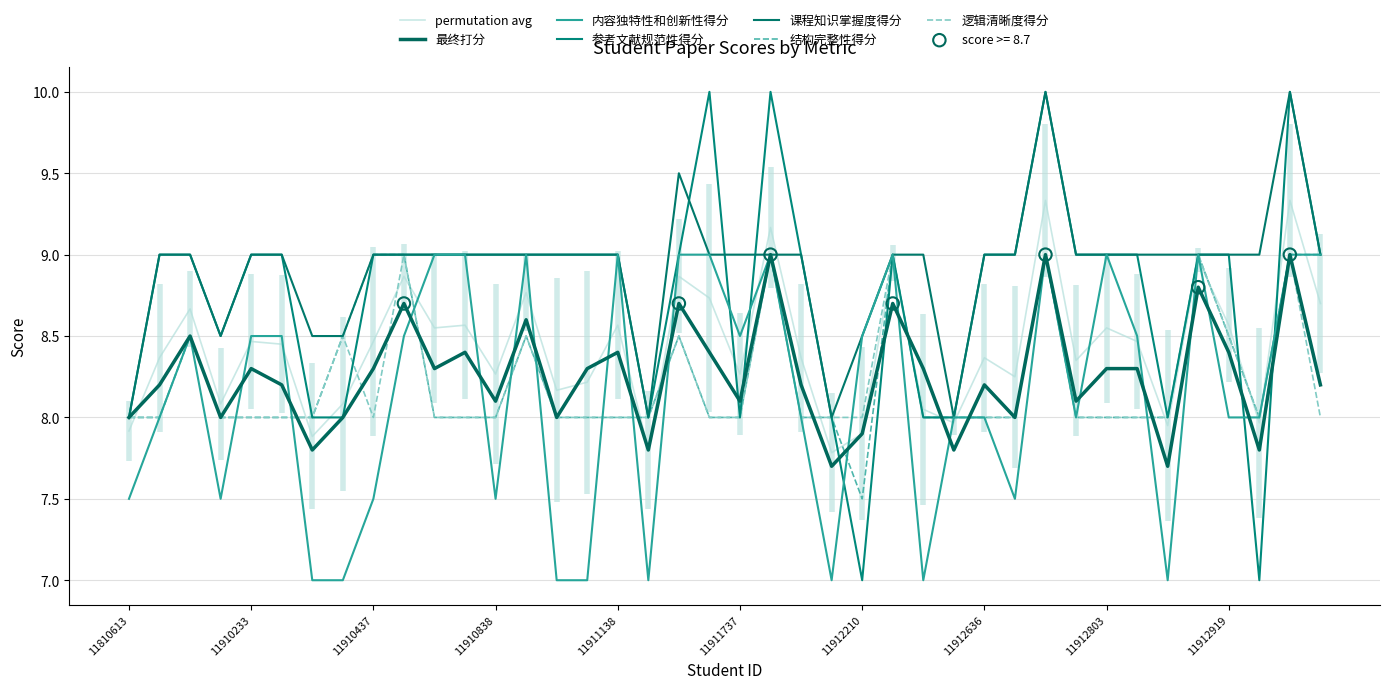

At how many categories does at least one series exceed 7?

40